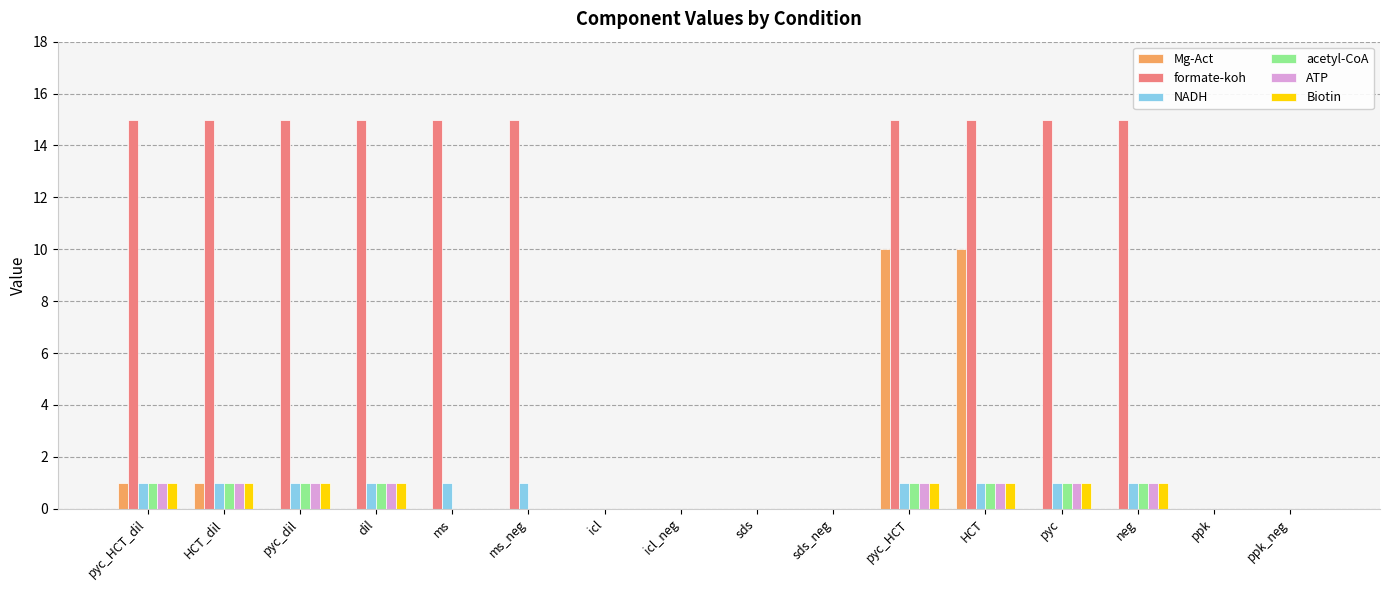

What are all the series names shown in the legend?

Mg-Act, formate-koh, NADH, acetyl-CoA, ATP, Biotin